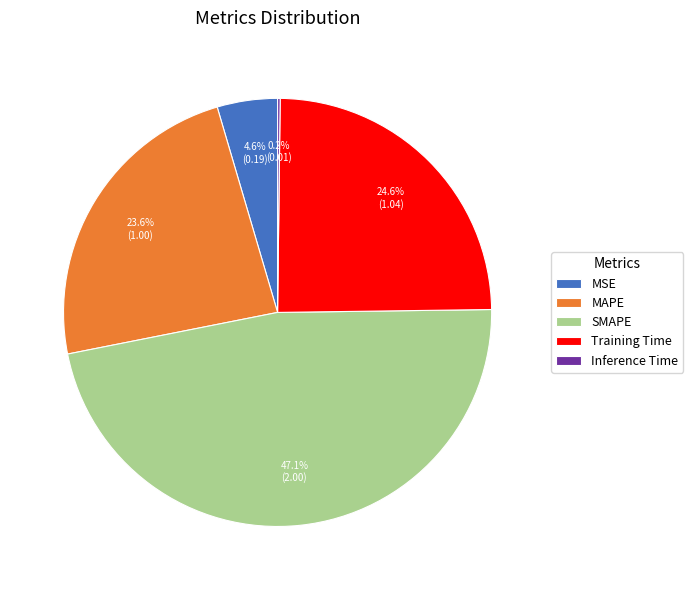

What is the ratio of the value at SMAPE to the value at Training Time?

1.9